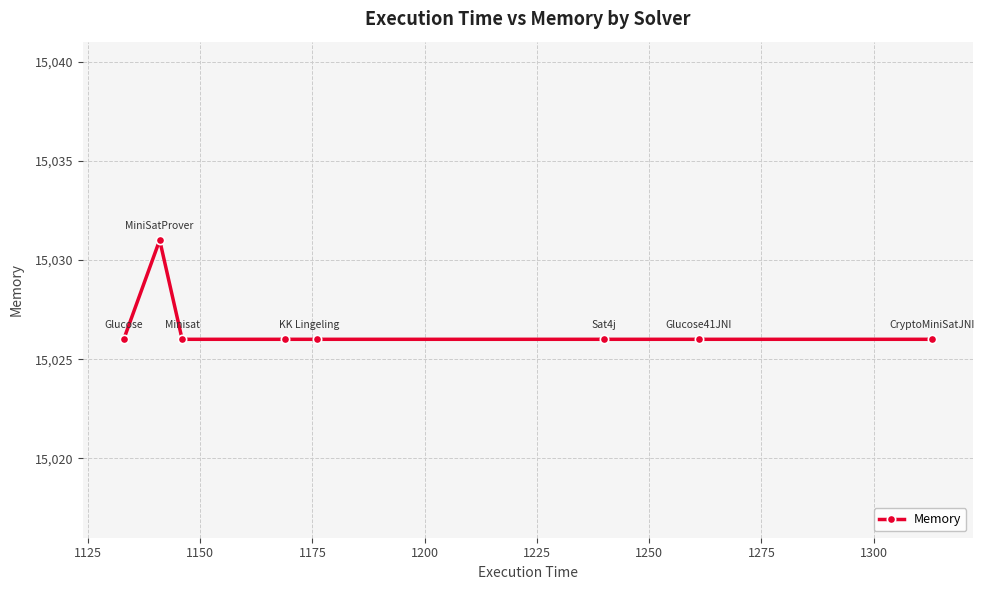

How many lines are shown in the chart?

1